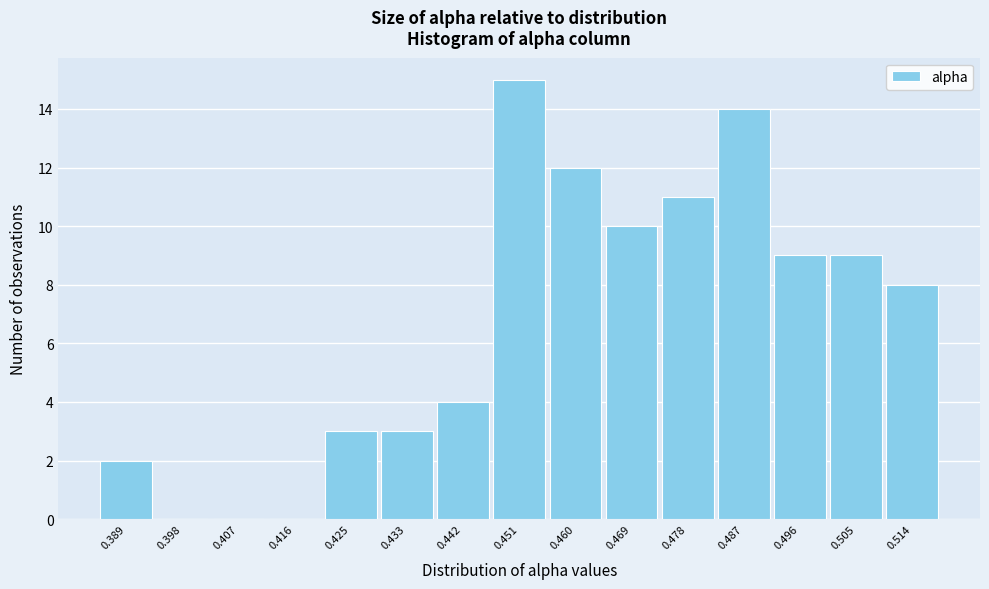

Reading left to right, transcribe this chart: for each bar, give the range it covers on the x-axis and its height. Neither the bar edges nor the heights are printed on the chart, so give them approximately, as read against the axes.

0.384 to 0.393: 2
0.393 to 0.402: 0
0.402 to 0.411: 0
0.411 to 0.420: 0
0.420 to 0.429: 3
0.429 to 0.438: 3
0.438 to 0.447: 4
0.447 to 0.456: 15
0.456 to 0.465: 12
0.465 to 0.473: 10
0.473 to 0.482: 11
0.482 to 0.491: 14
0.491 to 0.500: 9
0.500 to 0.509: 9
0.509 to 0.518: 8